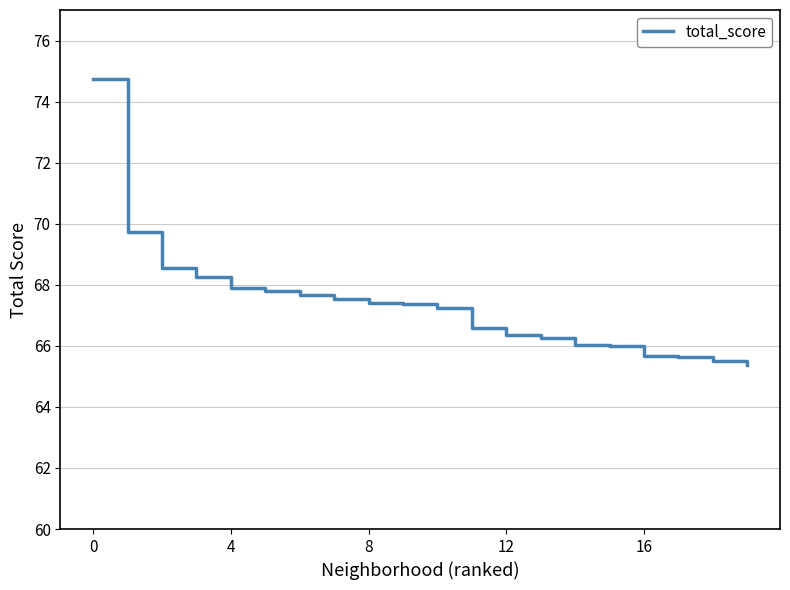

What is the difference between the maximum and minimum values?

9.4